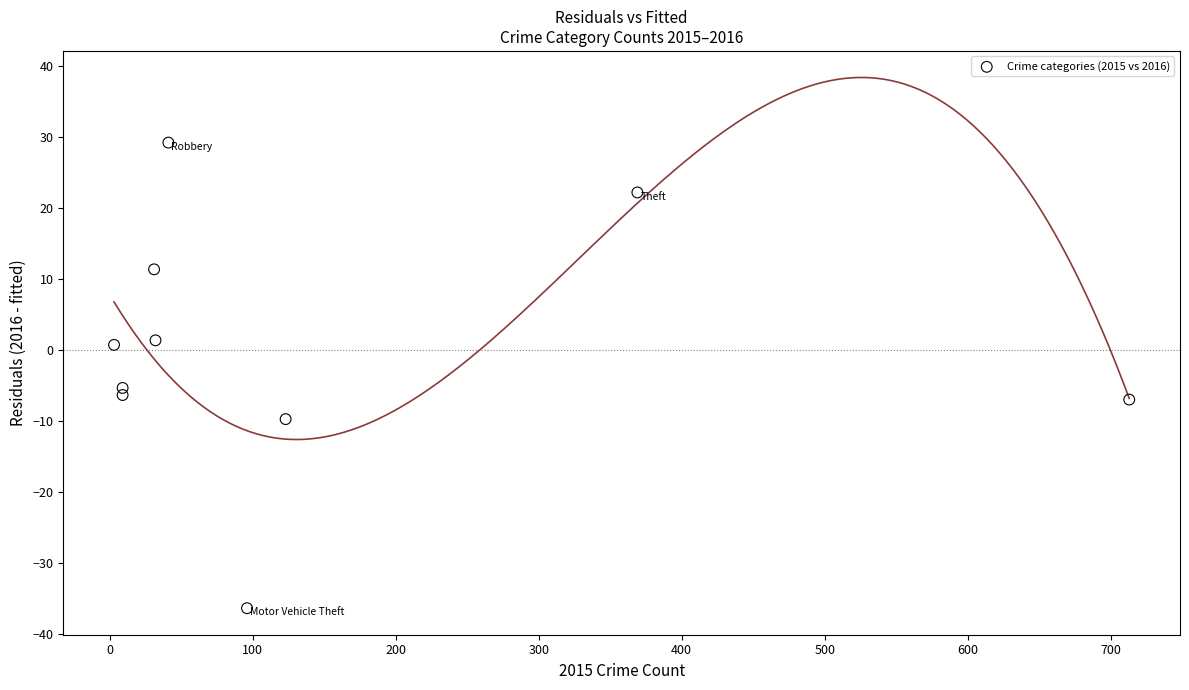

What is the range of X values (max minus min)?

710.0